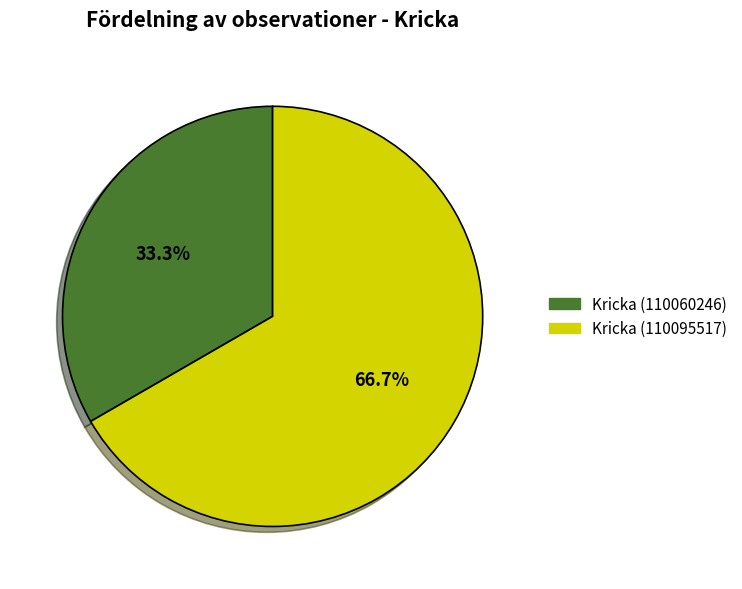

The Kricka (110095517) slice represents 67% of the pie. True or false?

True